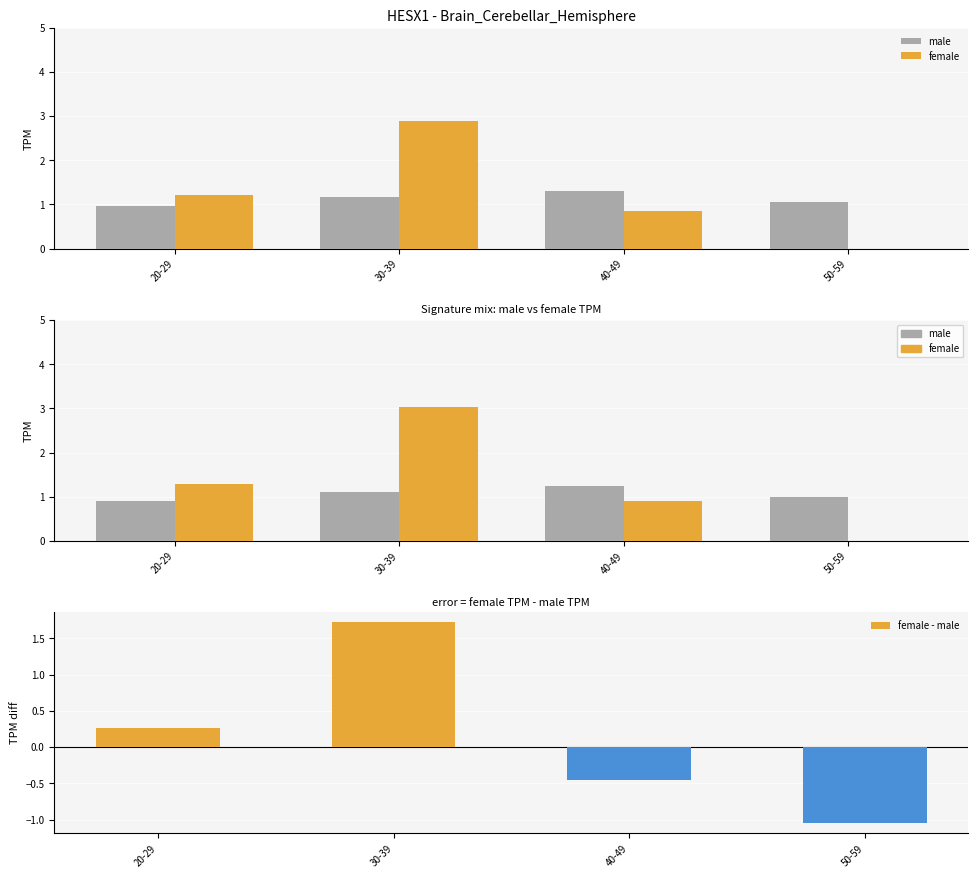

What is the label of the 3rd bar from the right?

30-39